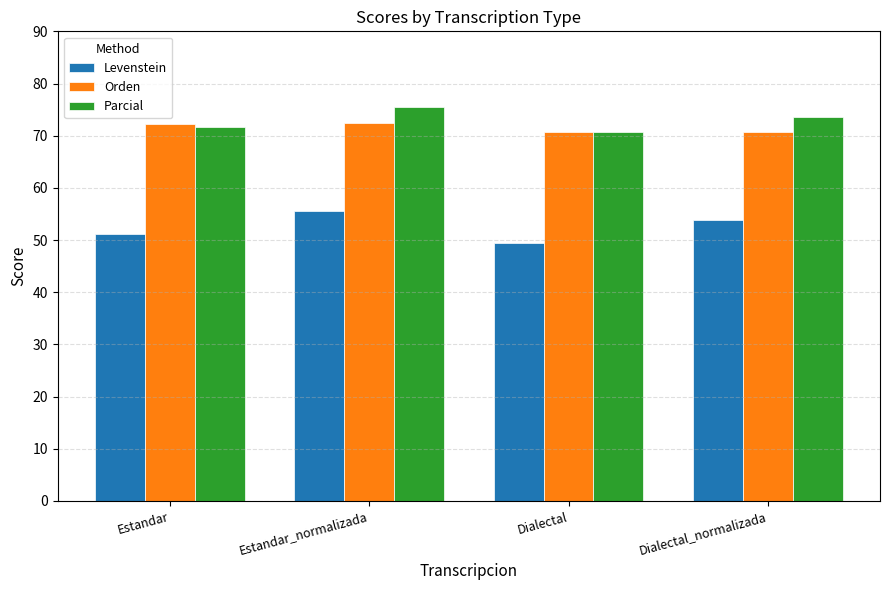

What is the sum of the Orden values at Dialectal and Dialectal_normalizada?

141.4